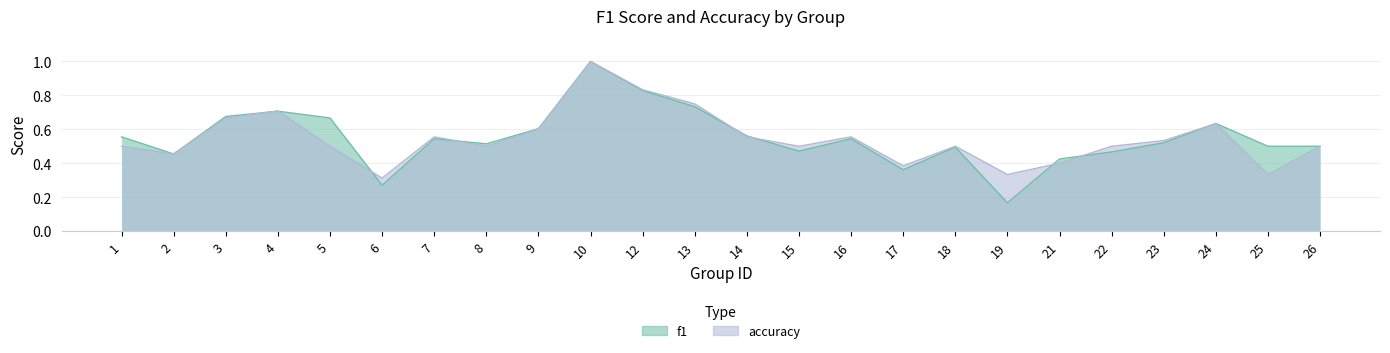

List the labels in order of accuracy value, smallest first.

6, 19, 25, 17, 21, 2, 1, 5, 8, 15, 18, 22, 26, 23, 7, 14, 16, 9, 24, 3, 4, 13, 12, 10